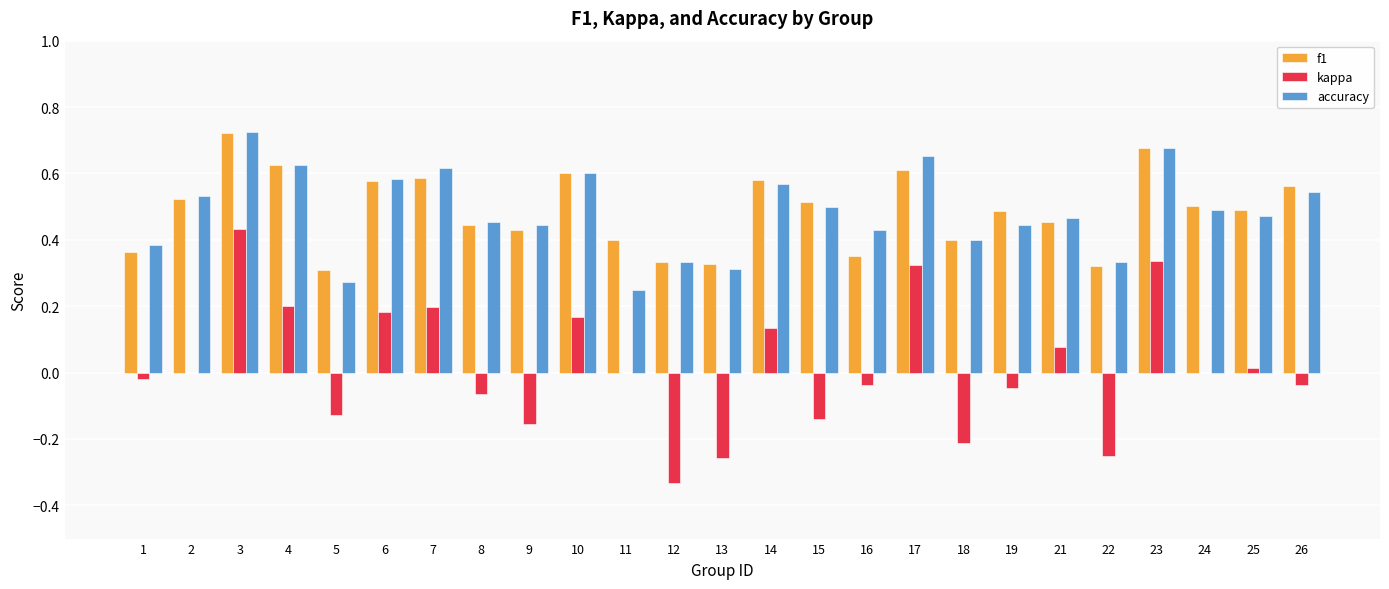

How many groups of bars are there?

25